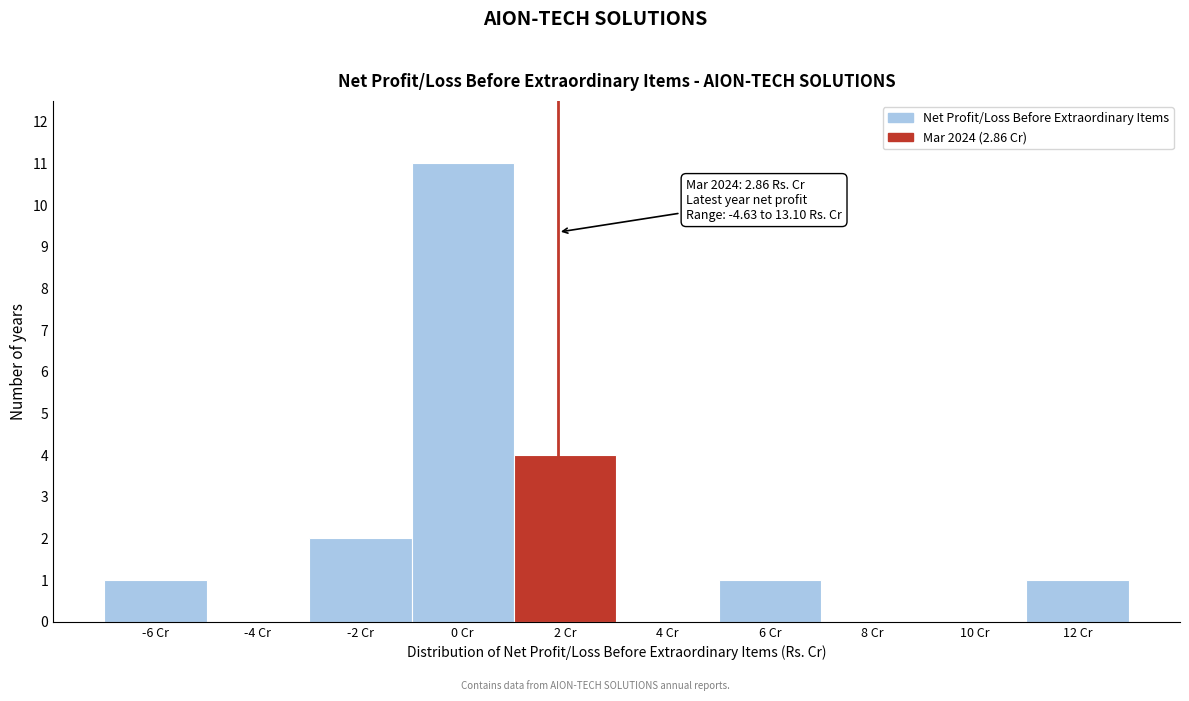

Reading left to right, list all the values displayed in this chart.

-6 Cr=1	-4 Cr=0	-2 Cr=2	0 Cr=11	2 Cr=4	4 Cr=0	6 Cr=1	8 Cr=0	10 Cr=0	12 Cr=1